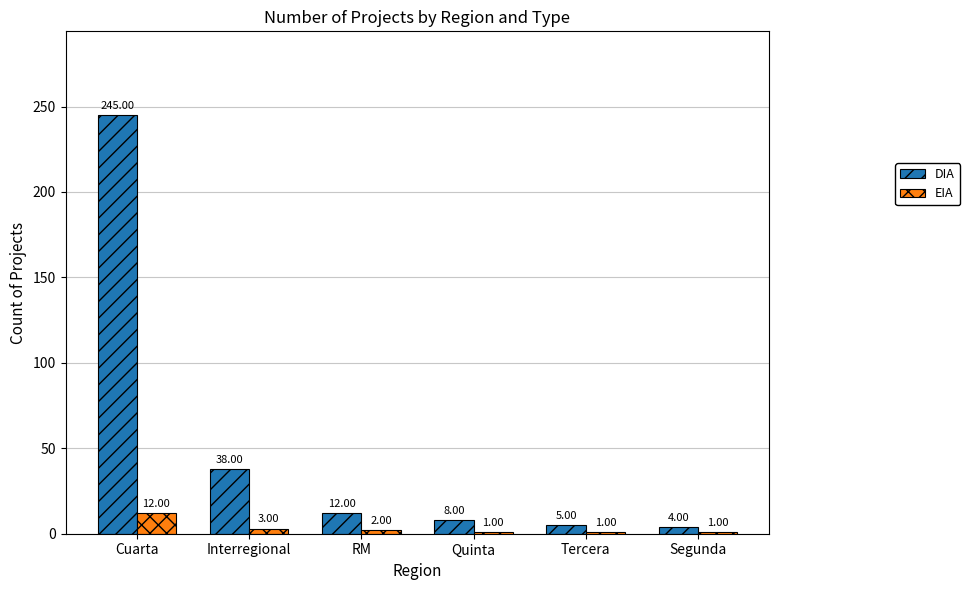

At which label does DIA reach its peak?

Cuarta